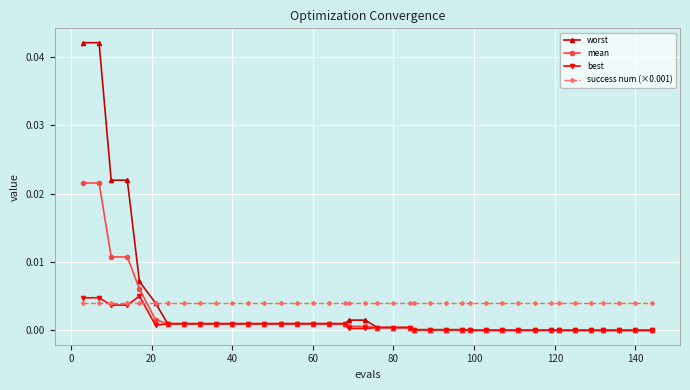

Which series has the widest spread of values?

worst